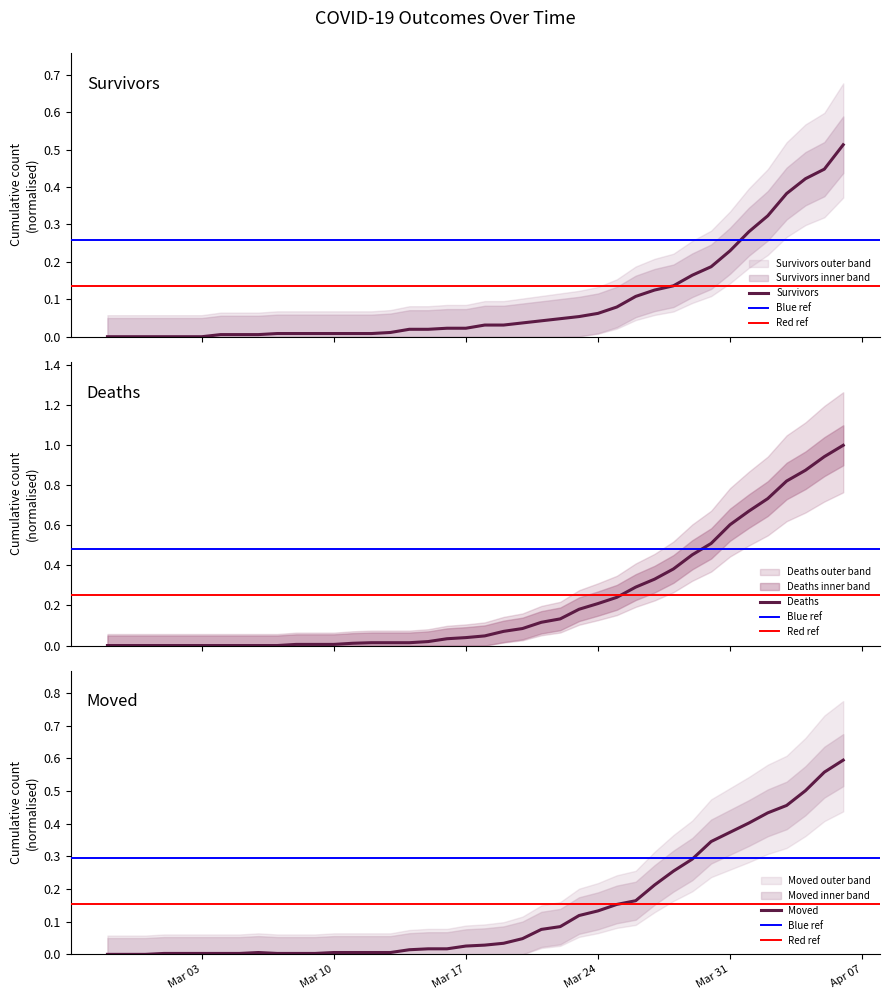

Where do died and survivors first cross each other?

2020-03-10 and 2020-03-11